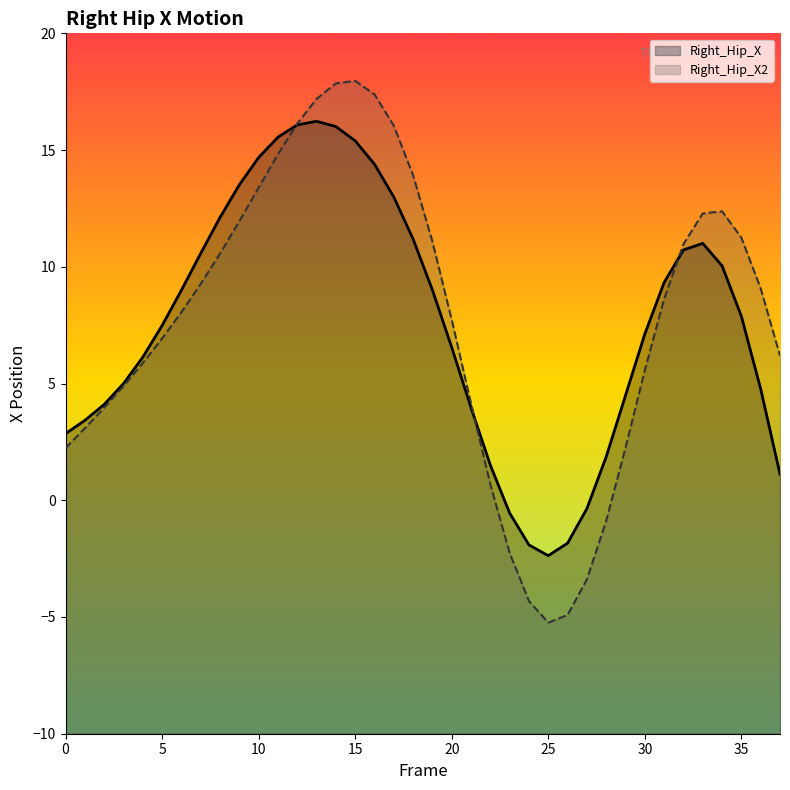

Rank the series at 4 from lowest to highest value.

Right_Hip_X2, Right_Hip_X